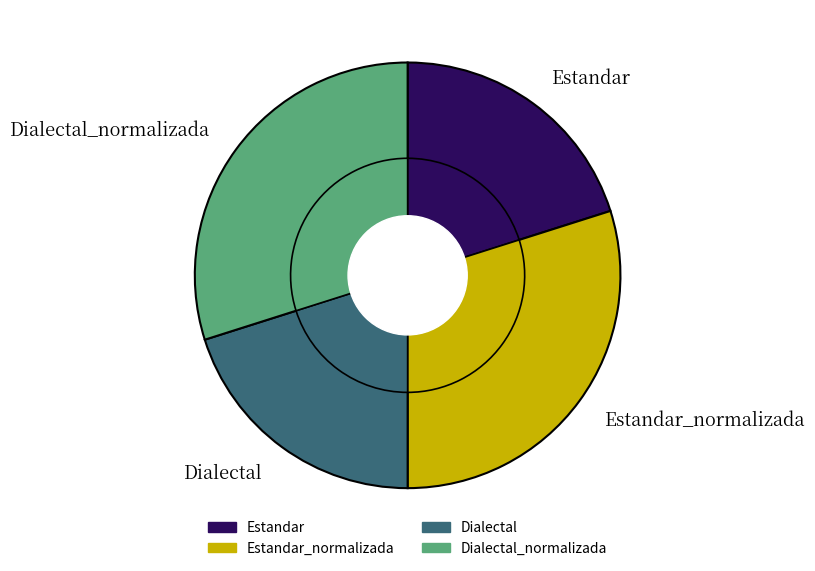

True or false: Dialectal accounts for 6% of the total.

False